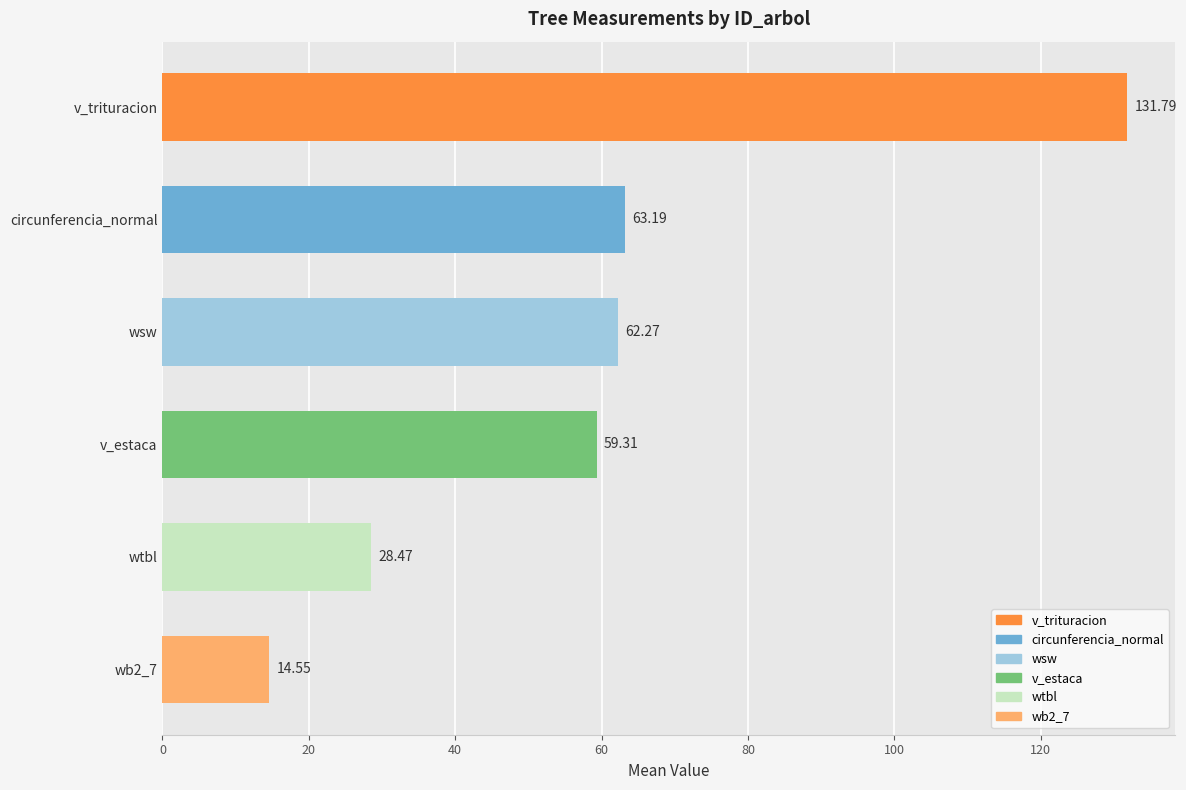

List the labels in order of value, largest first.

v_trituracion, circunferencia_normal, wsw, v_estaca, wtbl, wb2_7